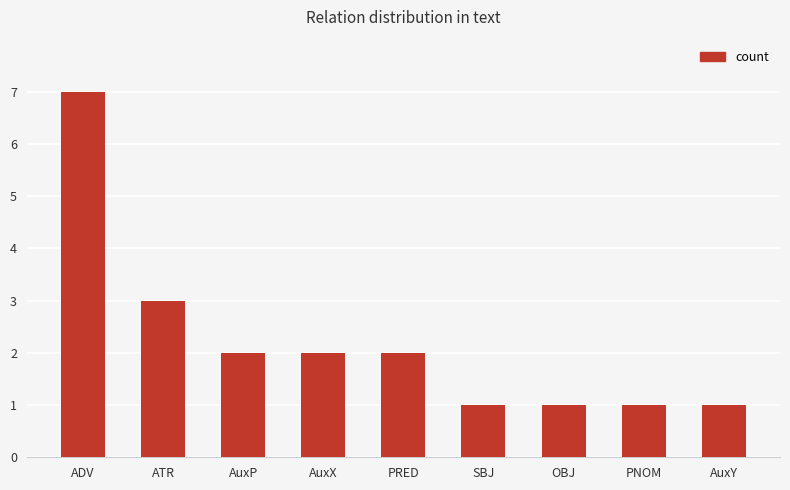

What is the difference between the maximum and second lowest values?

6